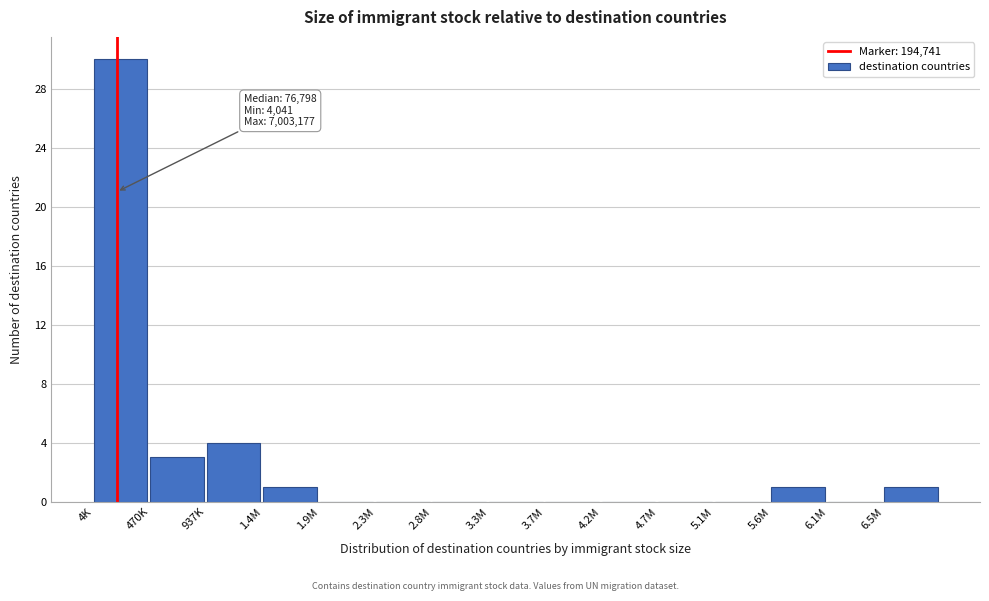

Reading left to right, list all the values displayed in this chart.

4K=30	470K=3	937K=4	1.4M=1	1.9M=0	2.3M=0	2.8M=0	3.3M=0	3.7M=0	4.2M=0	4.7M=0	5.1M=0	5.6M=1	6.1M=0	6.5M=1